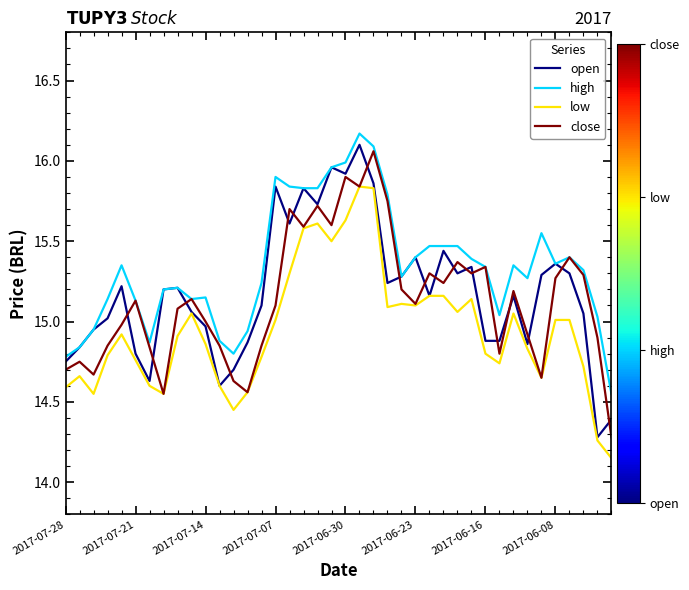

What is the maximum value shown in the chart?

16.2